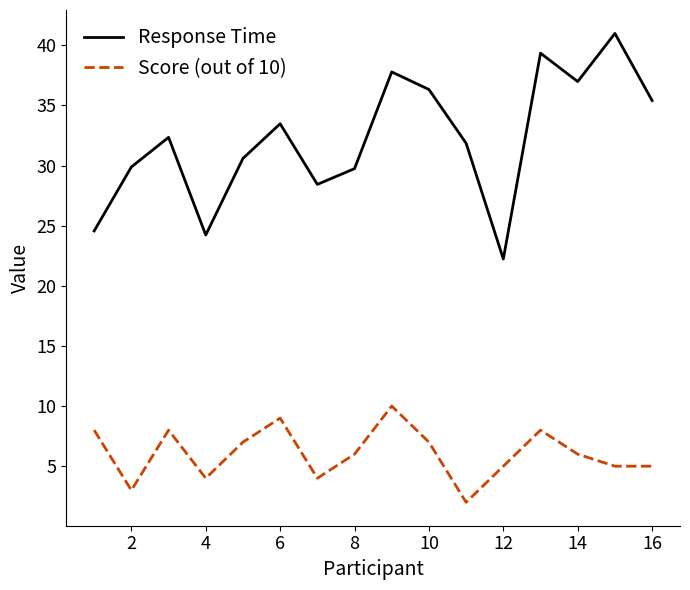

Which series has the largest total across all categories?

Response Time